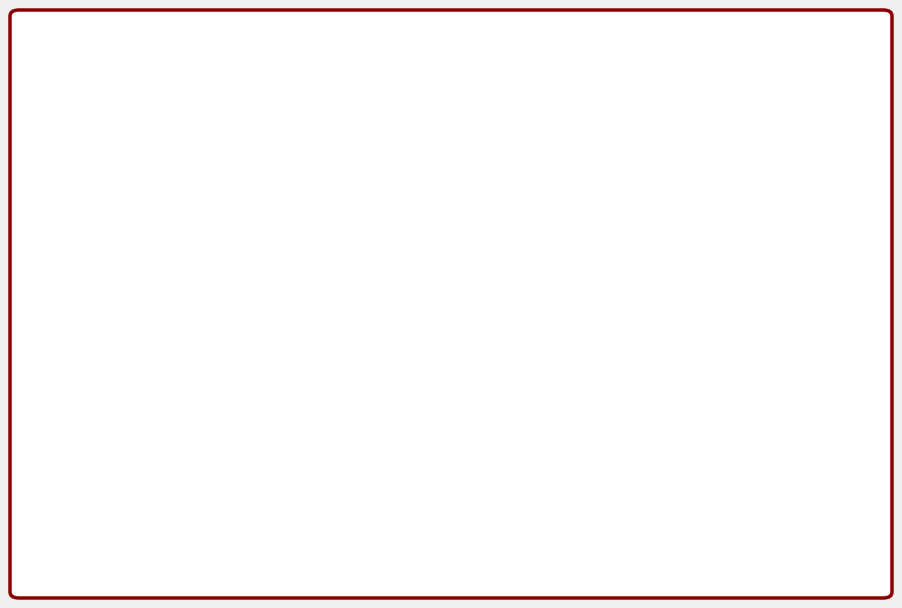

True or false: Burglary accounts for 27% of the total.

True